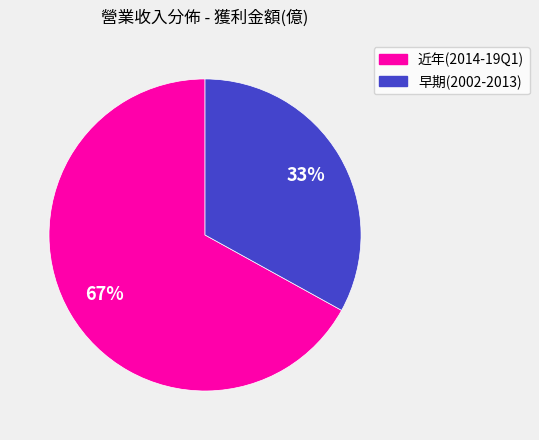

Is there a majority slice in this chart?

Yes